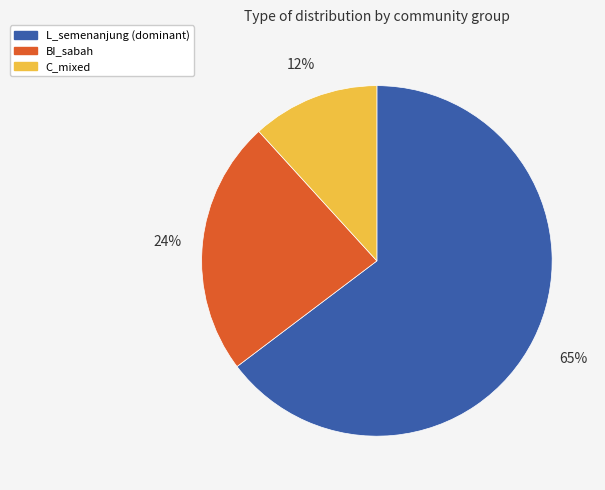

Which has a higher value, C_mixed or BI_sabah?

BI_sabah